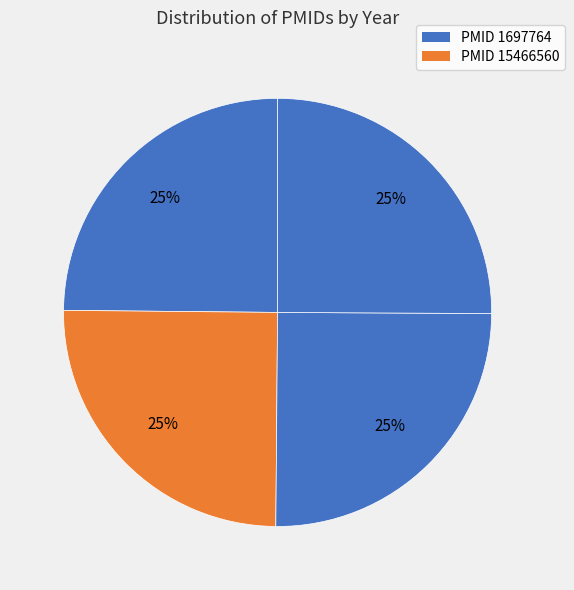

How many slices are in this pie chart?

4